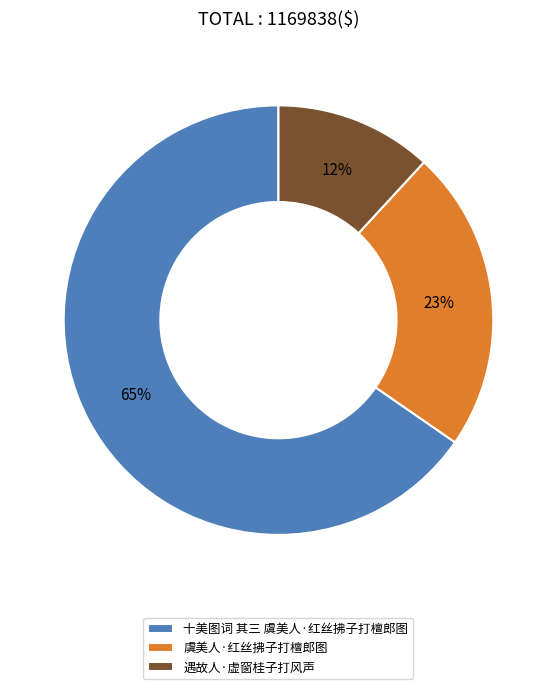

Count the number of slices in the pie.

3